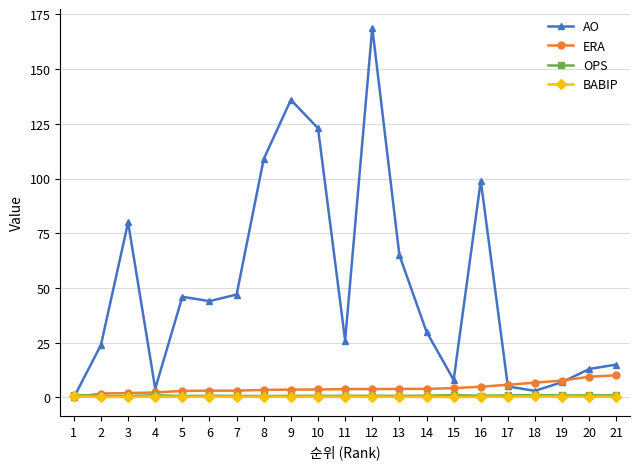

What is the value of the ERA point at the 8th from the left?

3.5